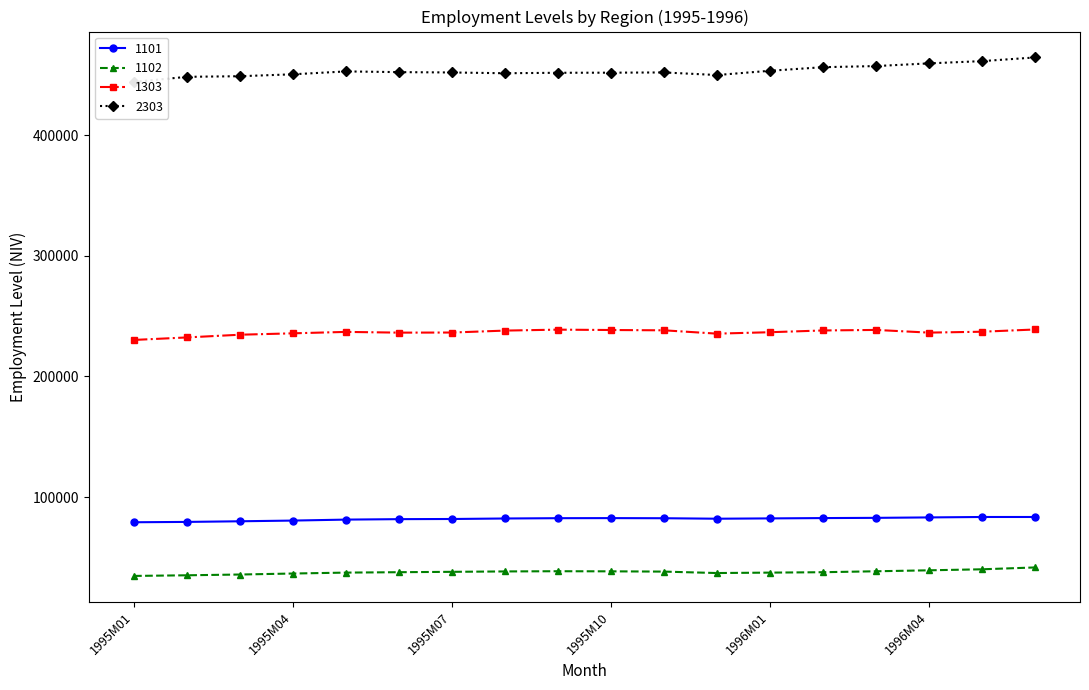

Does the chart display data point markers on the line(s)?

Yes